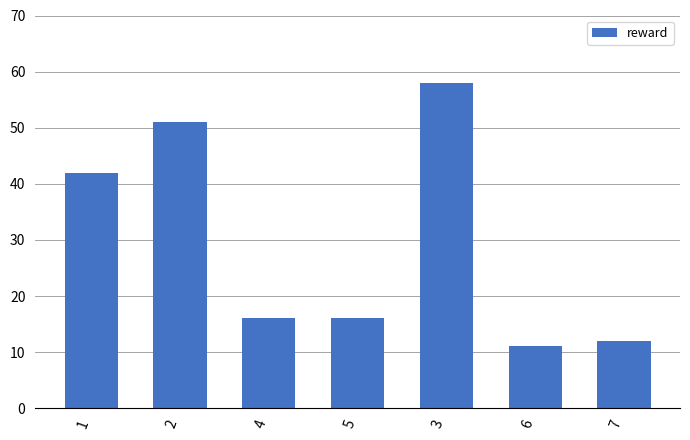

How many bars are there in total?

7